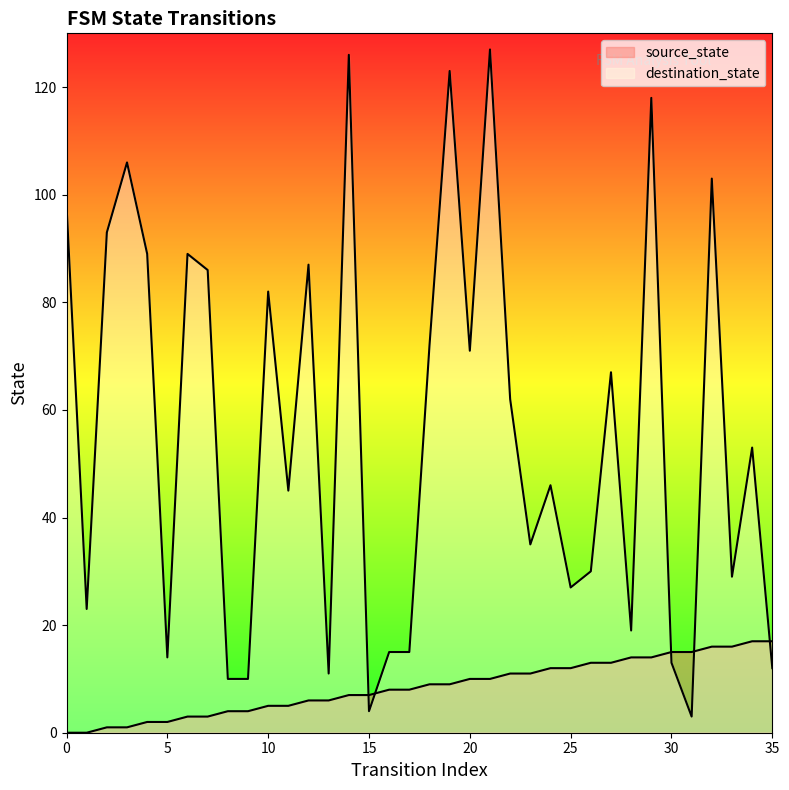

What is the total value across all series at 31?

18